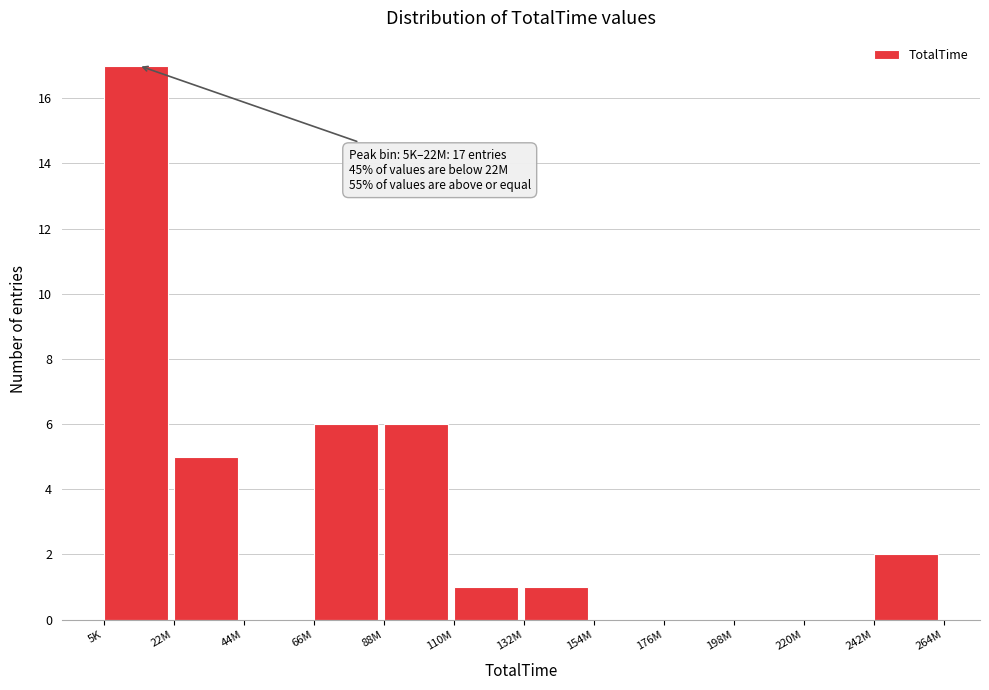

Reading left to right, what are all the values shown in this chart?

5K=17	22M=5	44M=0	66M=6	88M=6	110M=1	132M=1	154M=0	176M=0	198M=0	220M=0	242M=2